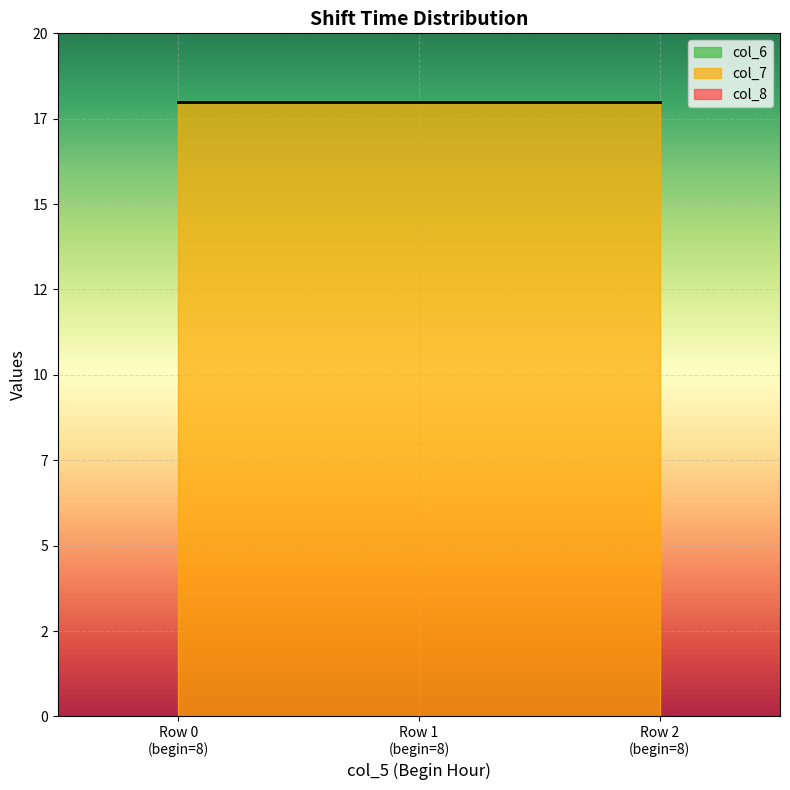

The col_7 series shows 18 at 8. True or false?

True